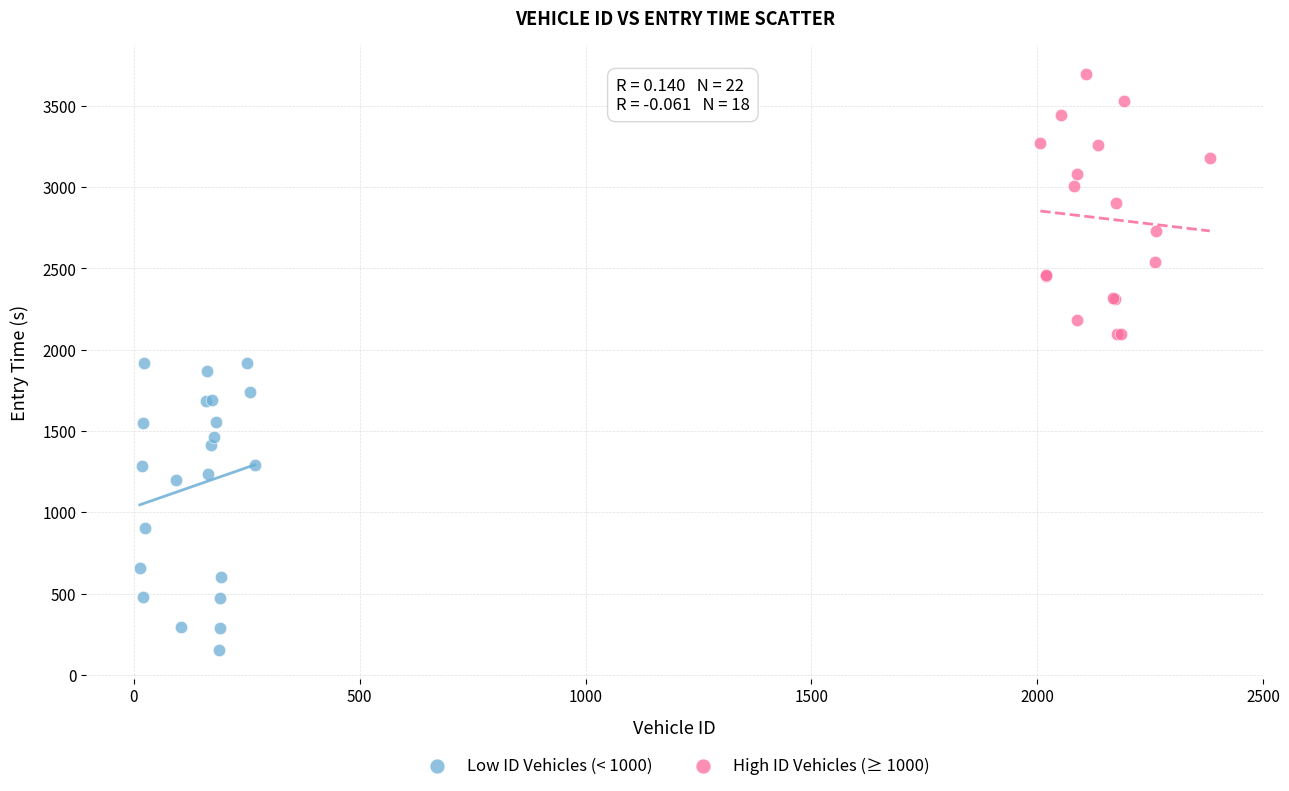

Which series reaches the maximum Y coordinate?

High ID Vehicles (≥ 1000)